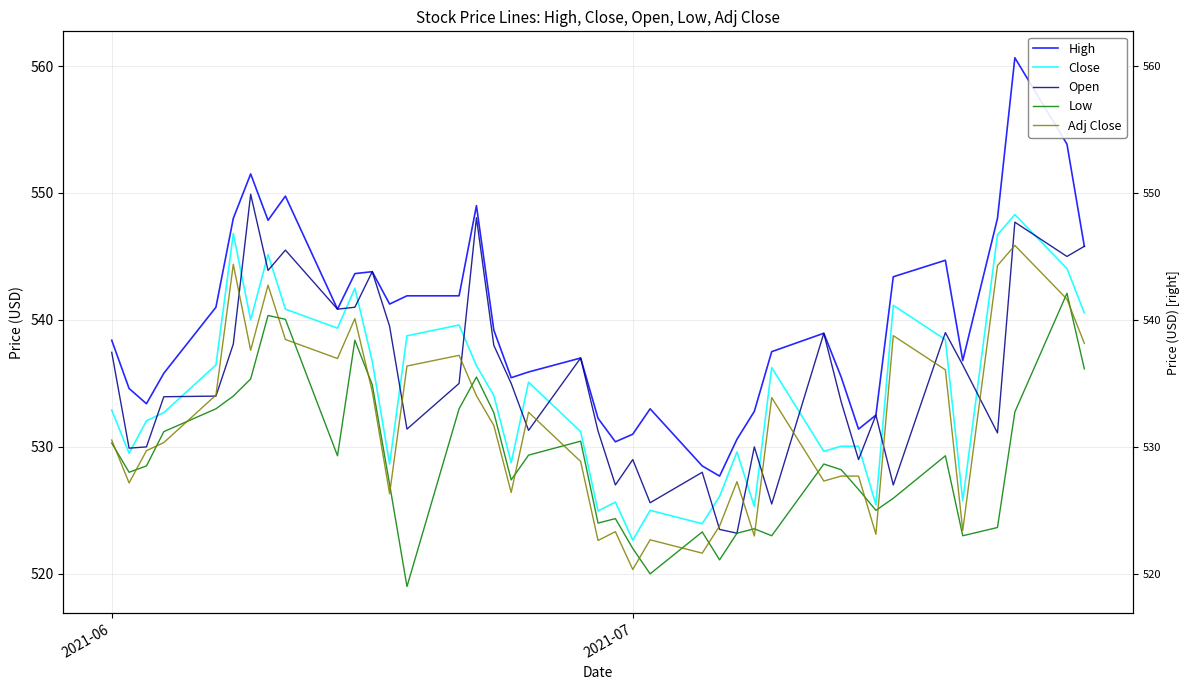

What is the minimum value shown in the chart?

519.0